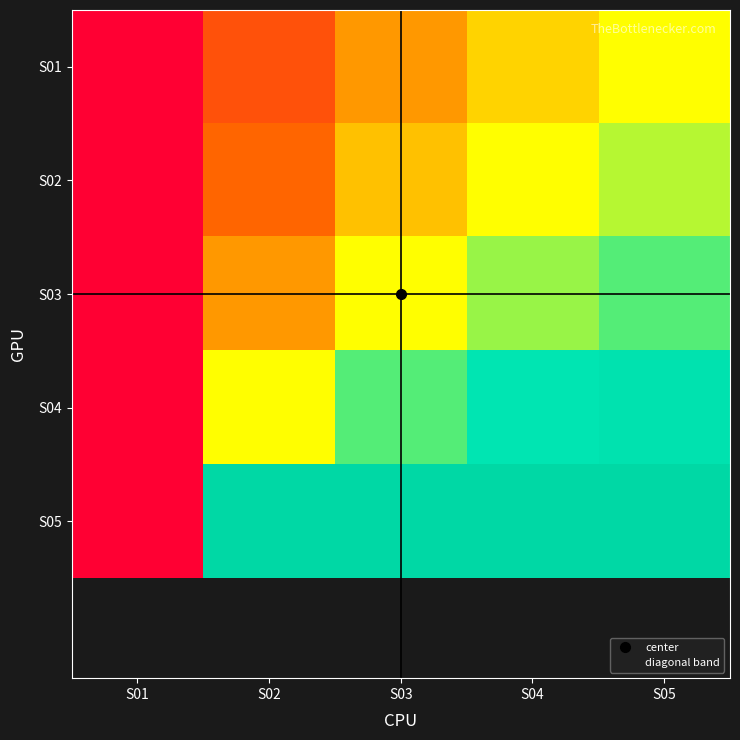

List the series in order of their peak value, highest first.

S05, S04, S03, S02, S01